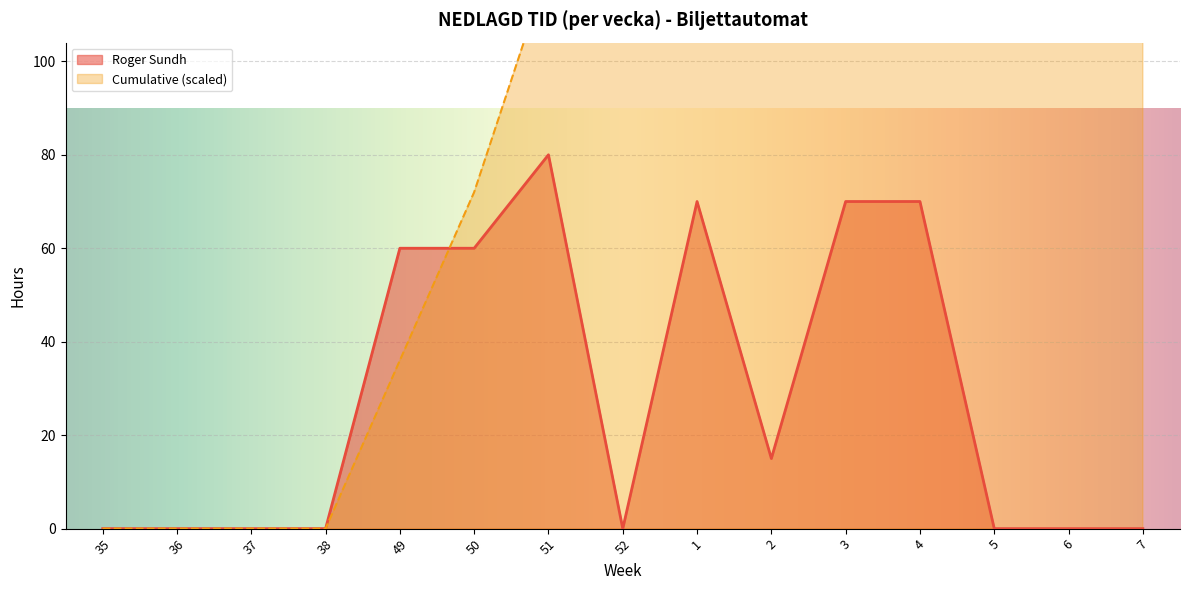

Reading left to right, extract all data points from this chart.

35=0	36=0	37=0	38=0	49=60	50=60	51=80	52=0	1=70	2=15	3=70	4=70	5=0	6=0	7=0